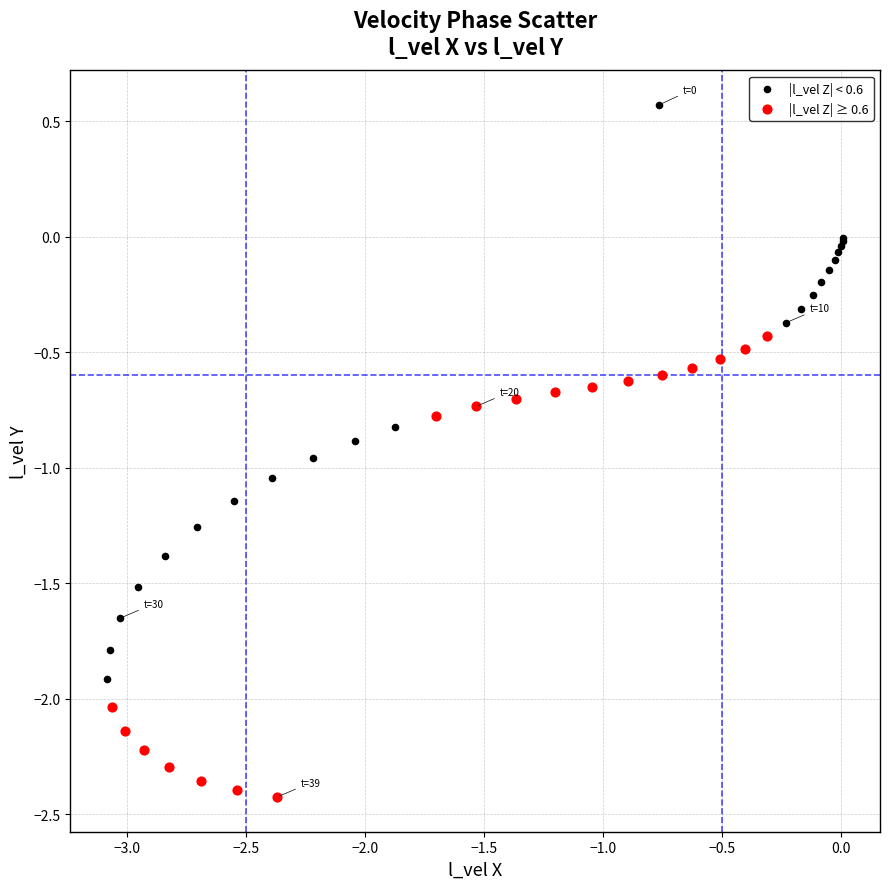

Which series has the largest Y range (max minus min)?

|l_vel Z| < 0.6